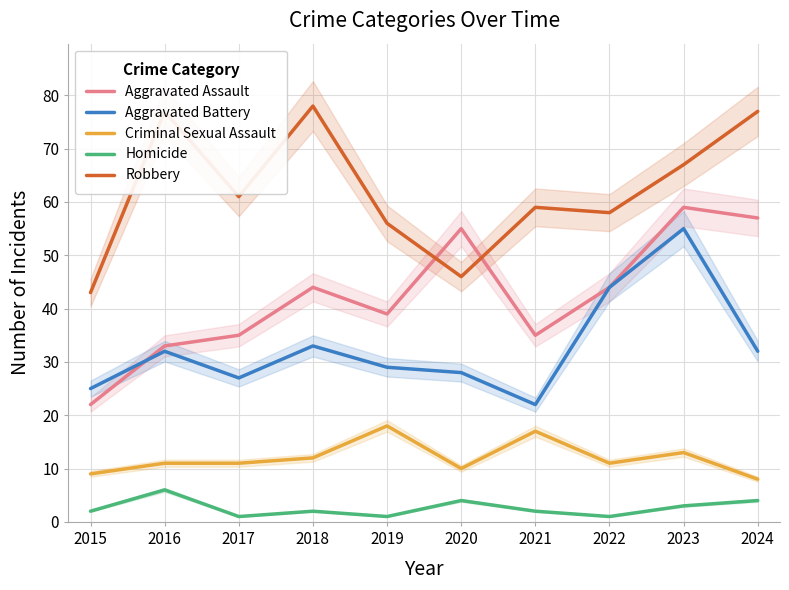

At which label does Aggravated Battery reach its minimum?

2021